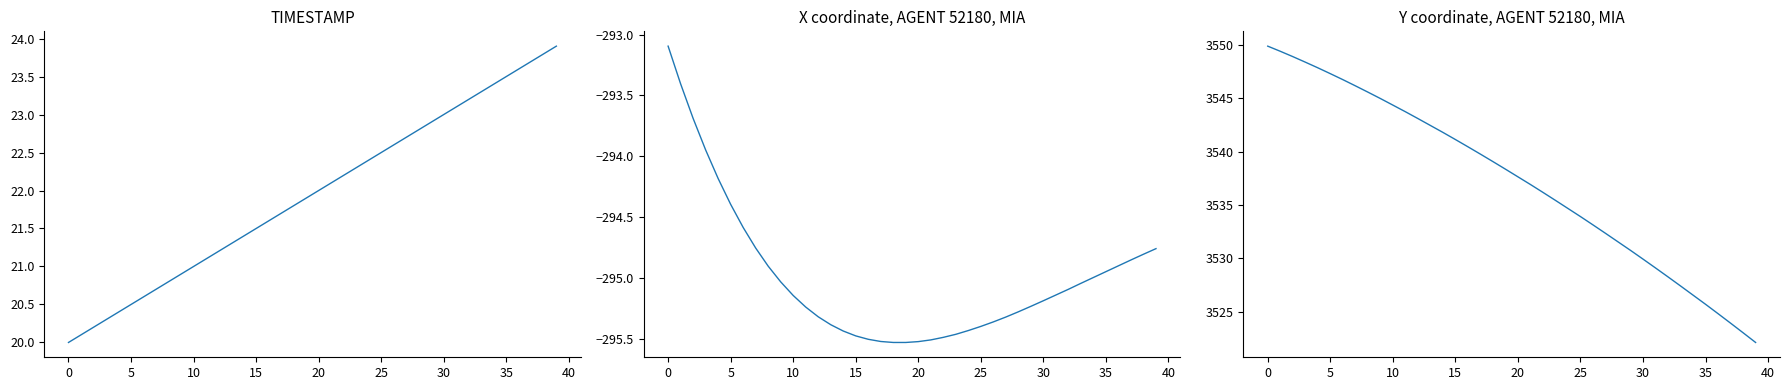

Does the chart have visible grid lines?

No